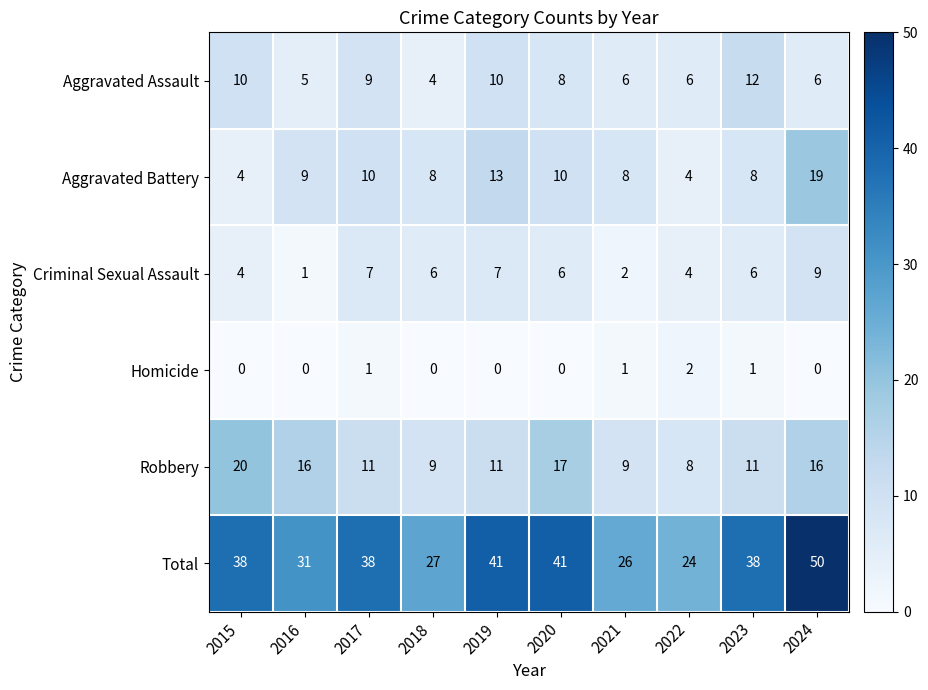

Rank the series at 2021 from highest to lowest value.

Total, Robbery, Aggravated Battery, Aggravated Assault, Criminal Sexual Assault, Homicide